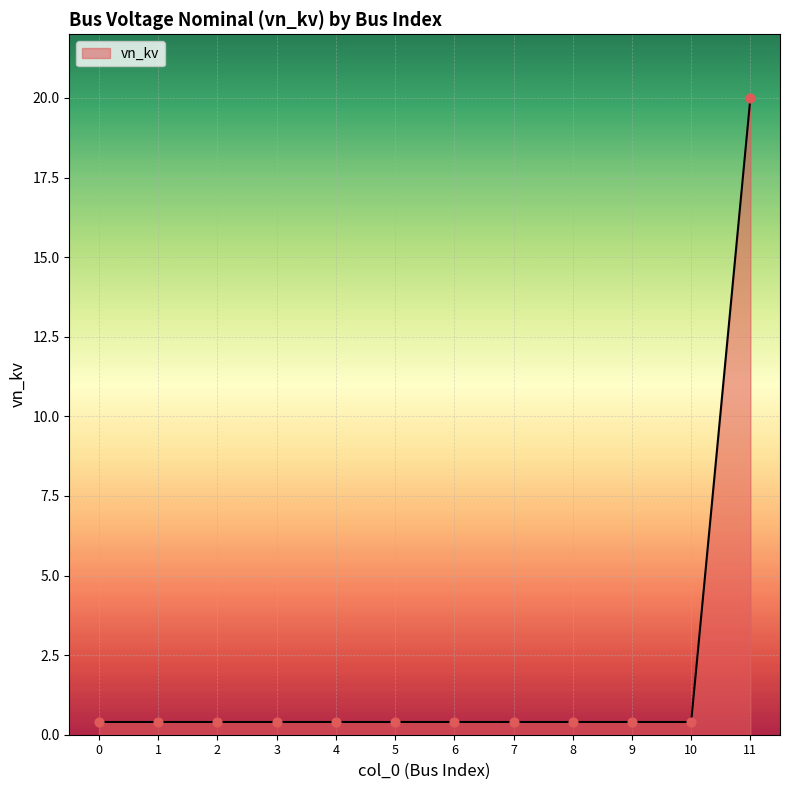

What is the greatest value displayed?

20.0